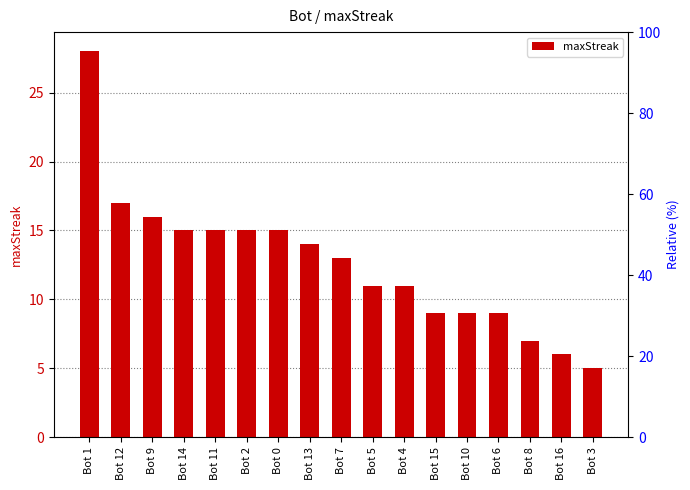

What is the label of the 8th bar from the left?

Bot 13